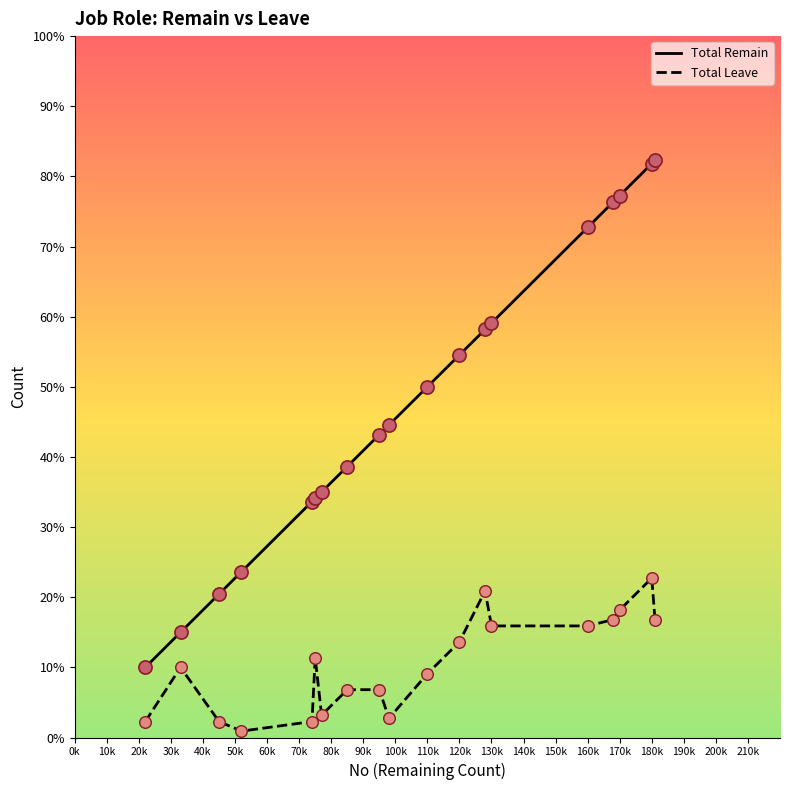

What are all the series names shown in the legend?

Total Remain, Total Leave